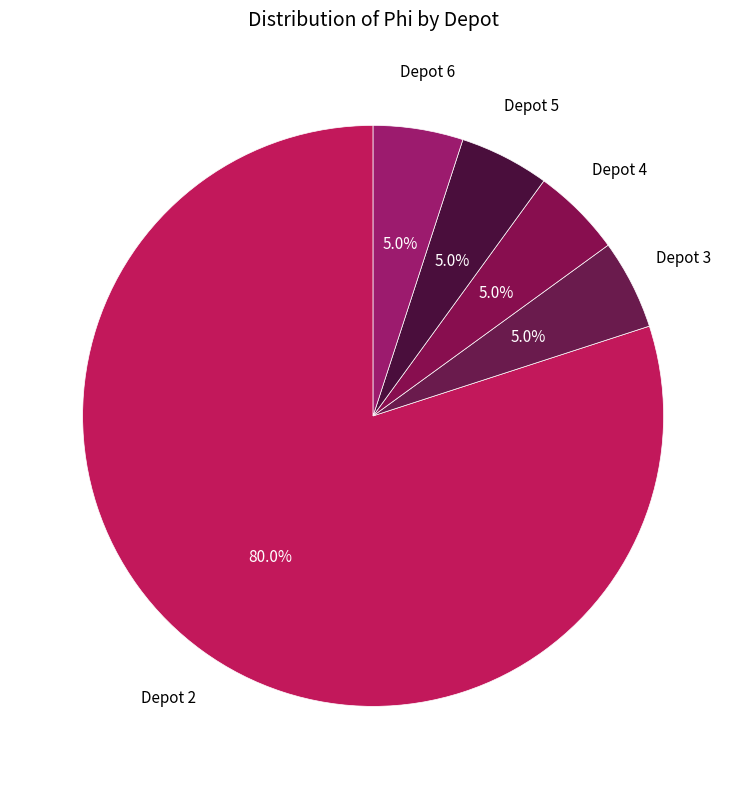

Does any single category account for the majority?

Yes